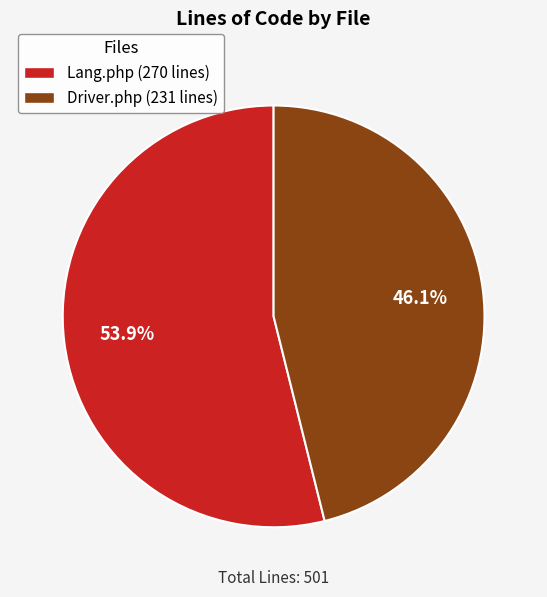

Which slice represents more than half of the pie?

Lang.php